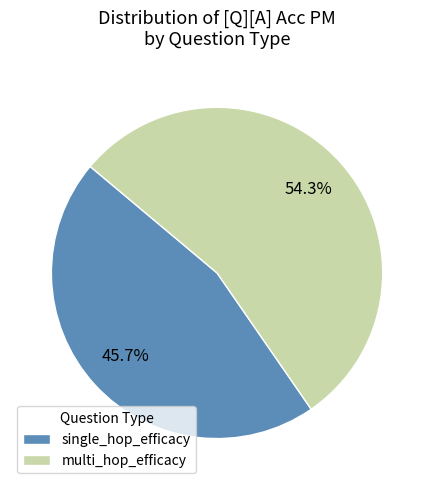

Which category has the smallest portion of the pie?

single_hop_efficacy